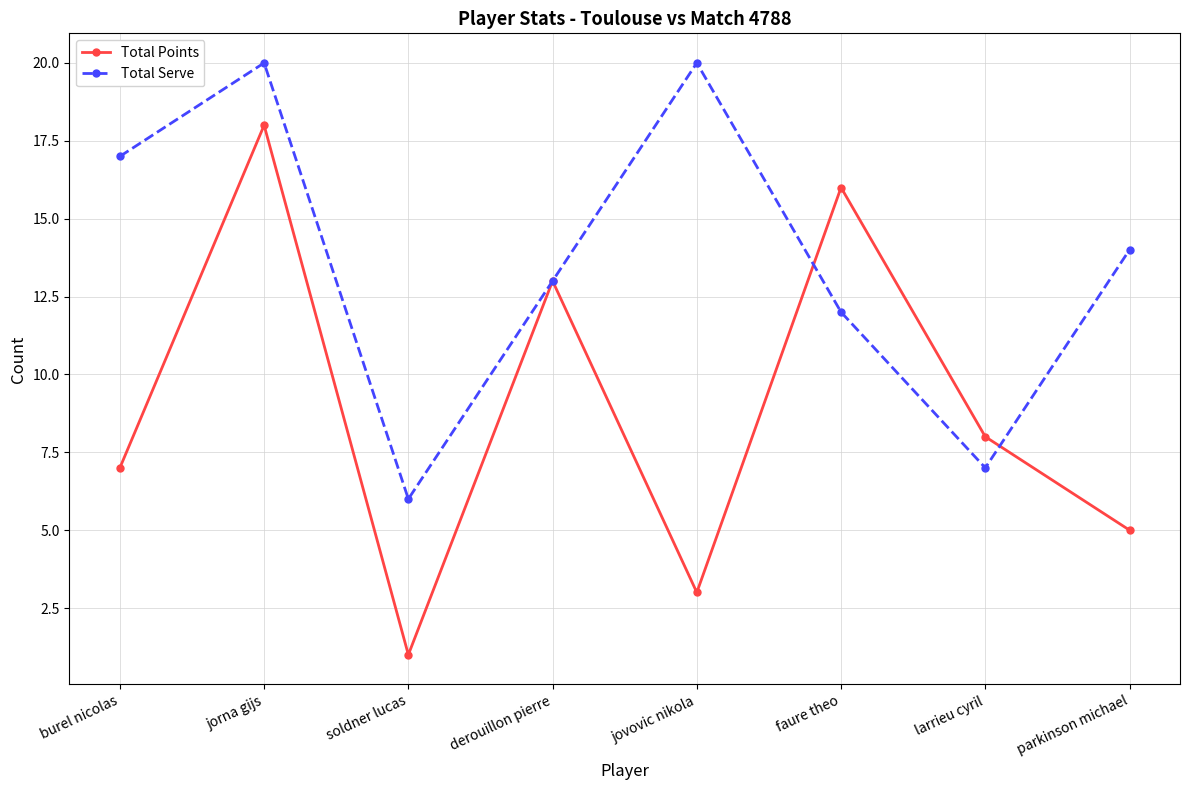

Does the chart have visible grid lines?

Yes